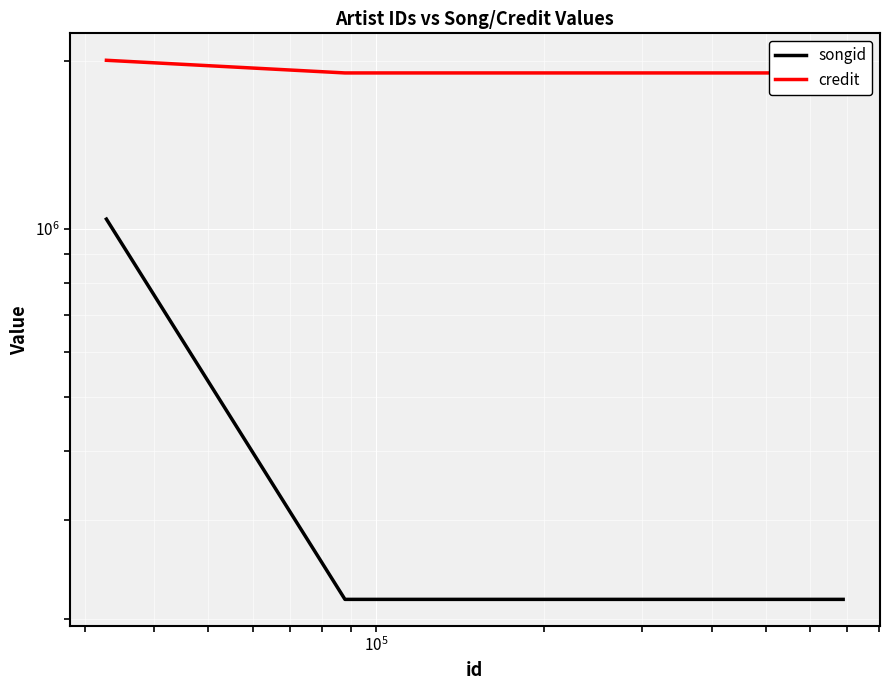

What is the lowest value of the credit series?

1902153